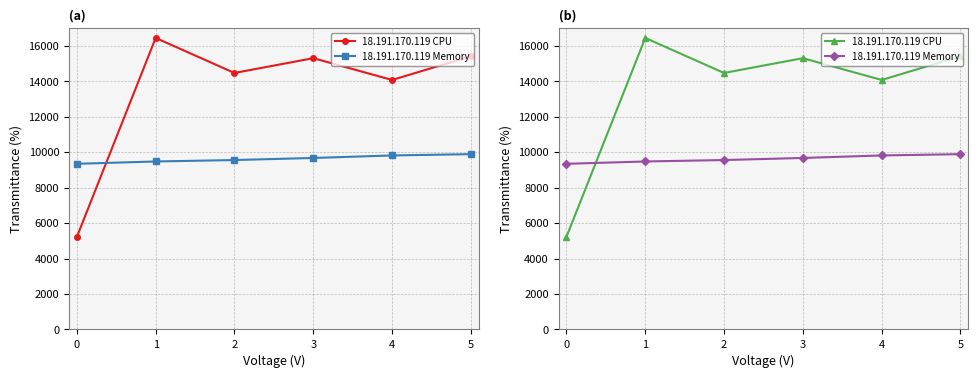

What are all the series names shown in the legend?

18.191.170.119 CPU, 18.191.170.119 Memory